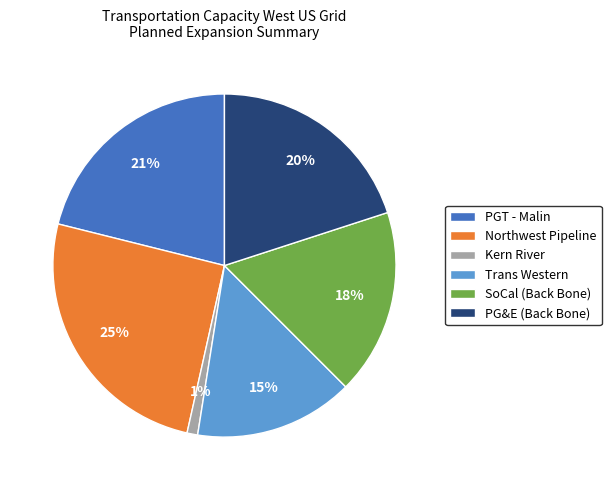

How many slices are in this pie chart?

6